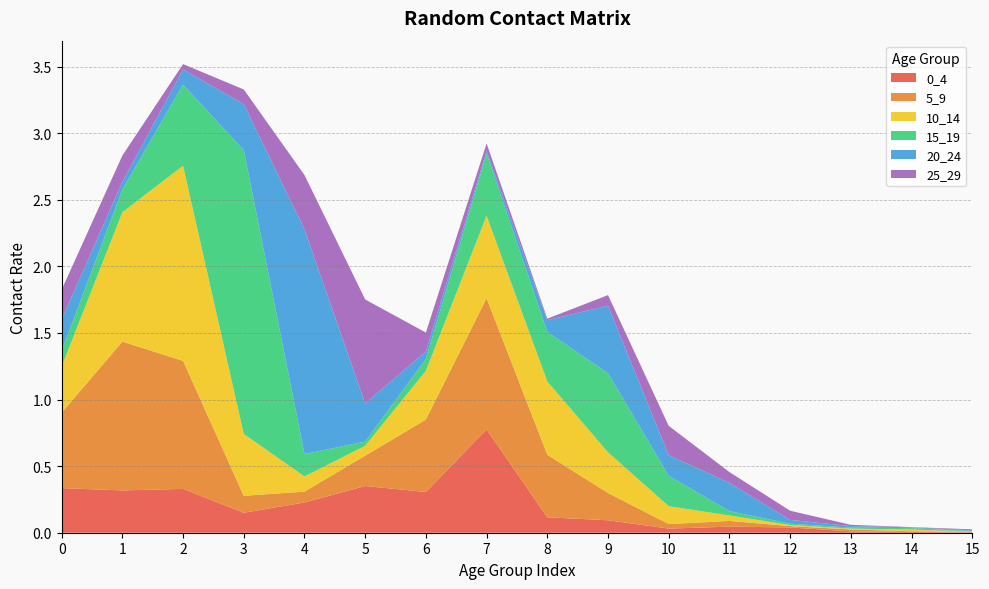

Reading left to right, list all the values displayed in this chart.

0_4: 0=0.3	1=0.3	2=0.3	3=0.2	4=0.2	5=0.4	6=0.3	7=0.8	8=0.1	9=0.1	10=0.0	11=0.0	12=0.0	13=0.0	14=0.0	15=0.0
5_9: 0=0.6	1=1.1	2=1.0	3=0.1	4=0.1	5=0.2	6=0.5	7=1.0	8=0.5	9=0.2	10=0.0	11=0.0	12=0.0	13=0.0	14=0.0	15=0.0
10_14: 0=0.3	1=1.0	2=1.5	3=0.5	4=0.1	5=0.1	6=0.4	7=0.6	8=0.6	9=0.3	10=0.1	11=0.0	12=0.0	13=0.0	14=0.0	15=0.0
15_19: 0=0.1	1=0.2	2=0.6	3=2.1	4=0.2	5=0.0	6=0.1	7=0.5	8=0.4	9=0.6	10=0.2	11=0.0	12=0.0	13=0.0	14=0.0	15=0.0
20_24: 0=0.2	1=0.1	2=0.1	3=0.3	4=1.7	5=0.3	6=0.1	7=0.0	8=0.1	9=0.5	10=0.2	11=0.2	12=0.0	13=0.0	14=0.0	15=0.0
25_29: 0=0.2	1=0.2	2=0.0	3=0.1	4=0.4	5=0.8	6=0.1	7=0.1	8=0.0	9=0.1	10=0.2	11=0.1	12=0.1	13=0.0	14=0.0	15=0.0